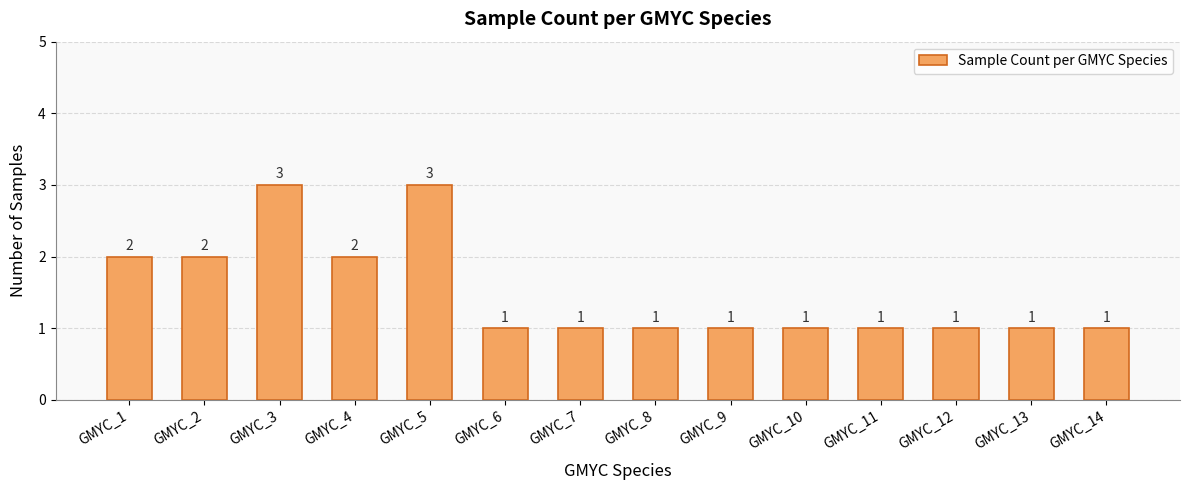

What is the value of the 1st bar from the left?

2